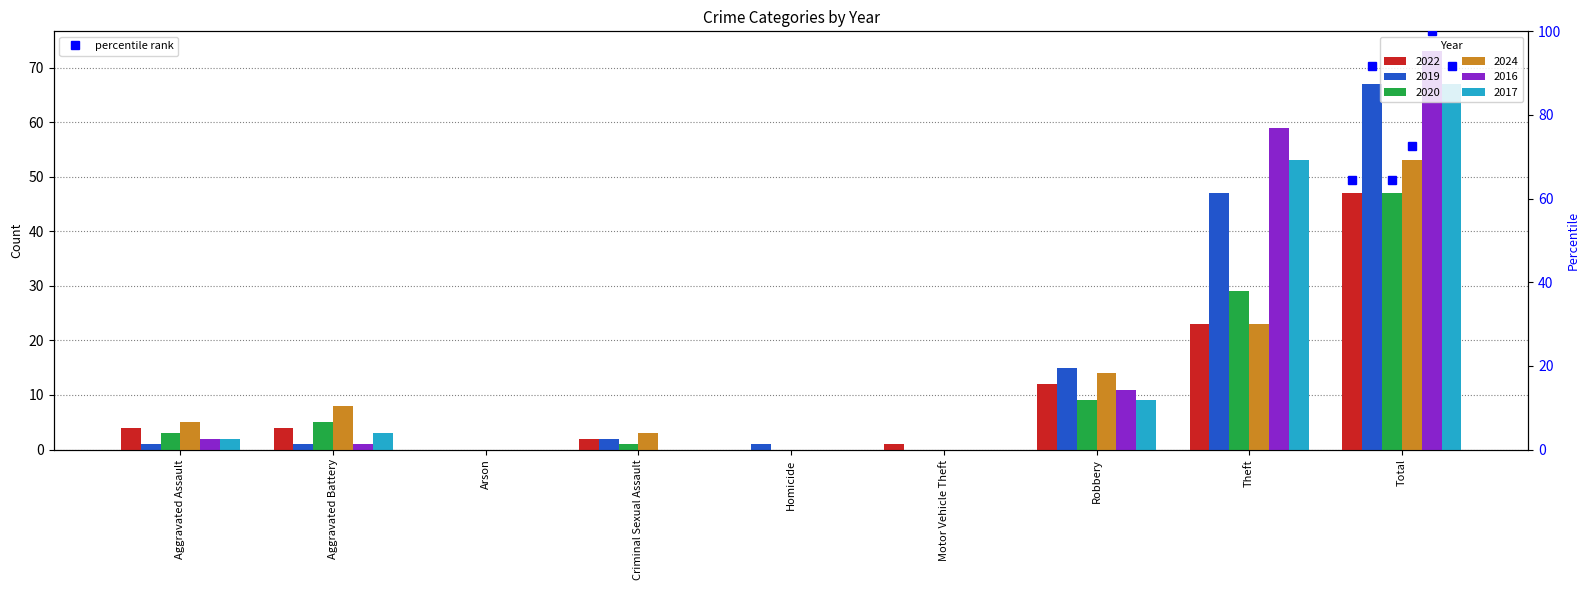

True or false: 2016 has a value of 7 at Robbery.

False